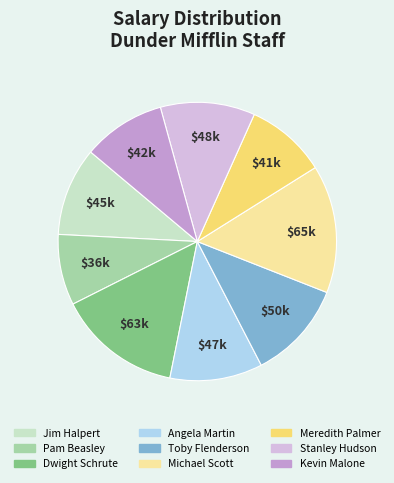

True or false: Meredith Palmer accounts for 9% of the total.

True